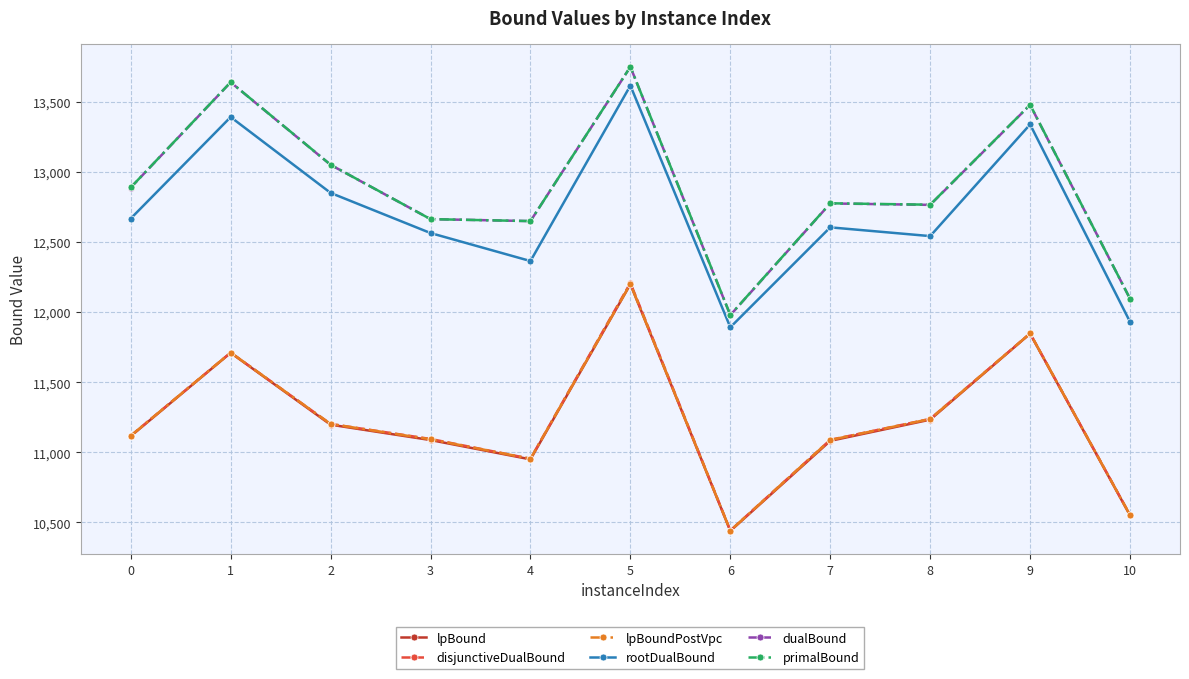

True or false: rootDualBound and dualBound intersect in this chart.

False